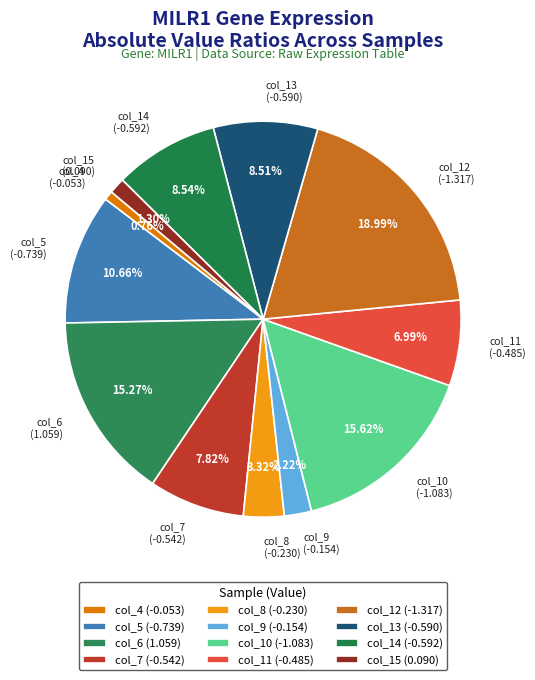

What percentage is the col_13 slice, to the nearest percent?

9%